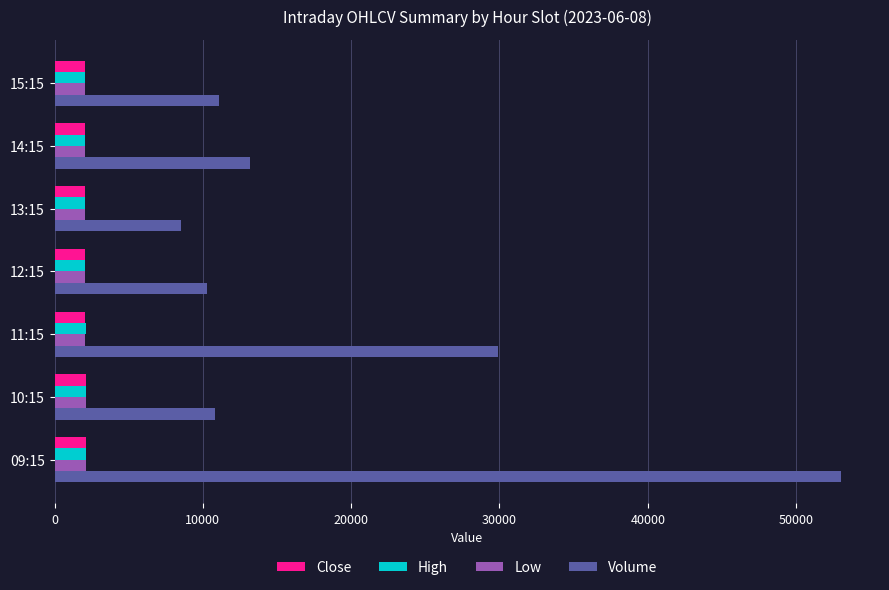

Which label corresponds to the largest value in the chart?

09:15